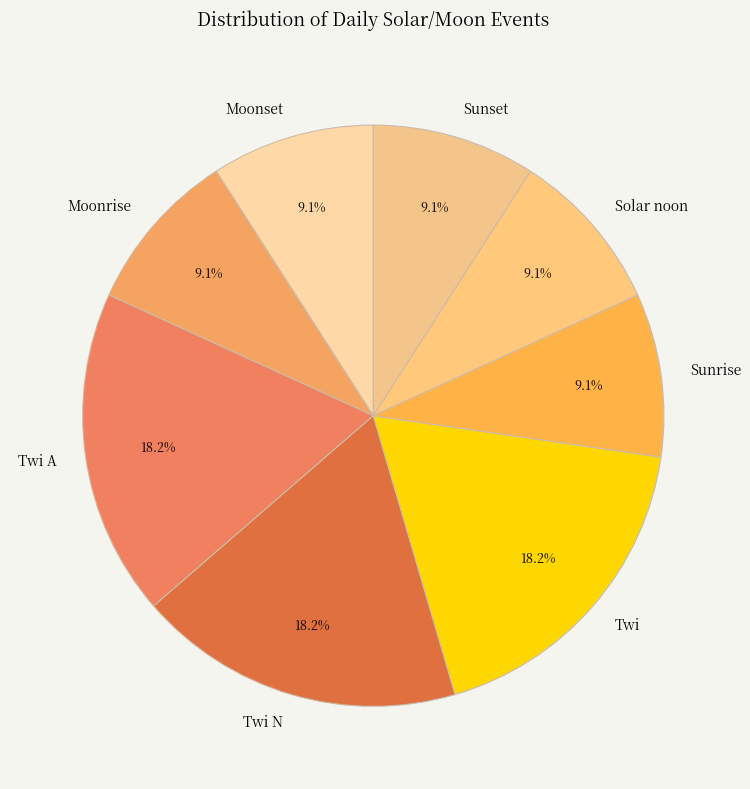

What percentage do Moonset and Twi together represent?

27.3%